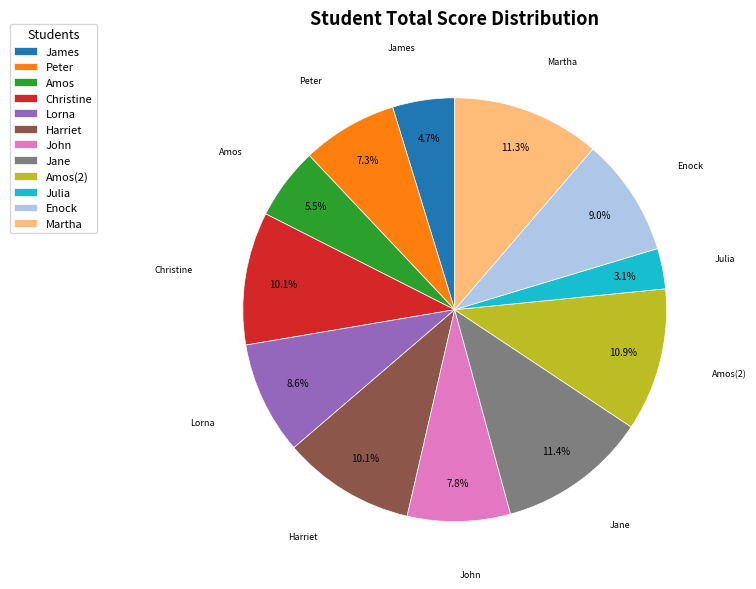

Which category has the smallest portion of the pie?

Julia